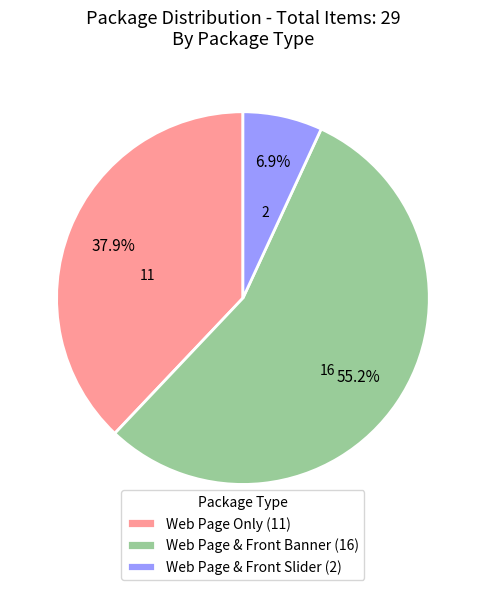

To the nearest percent, what is the difference between the largest and smallest slice percentages?

48%